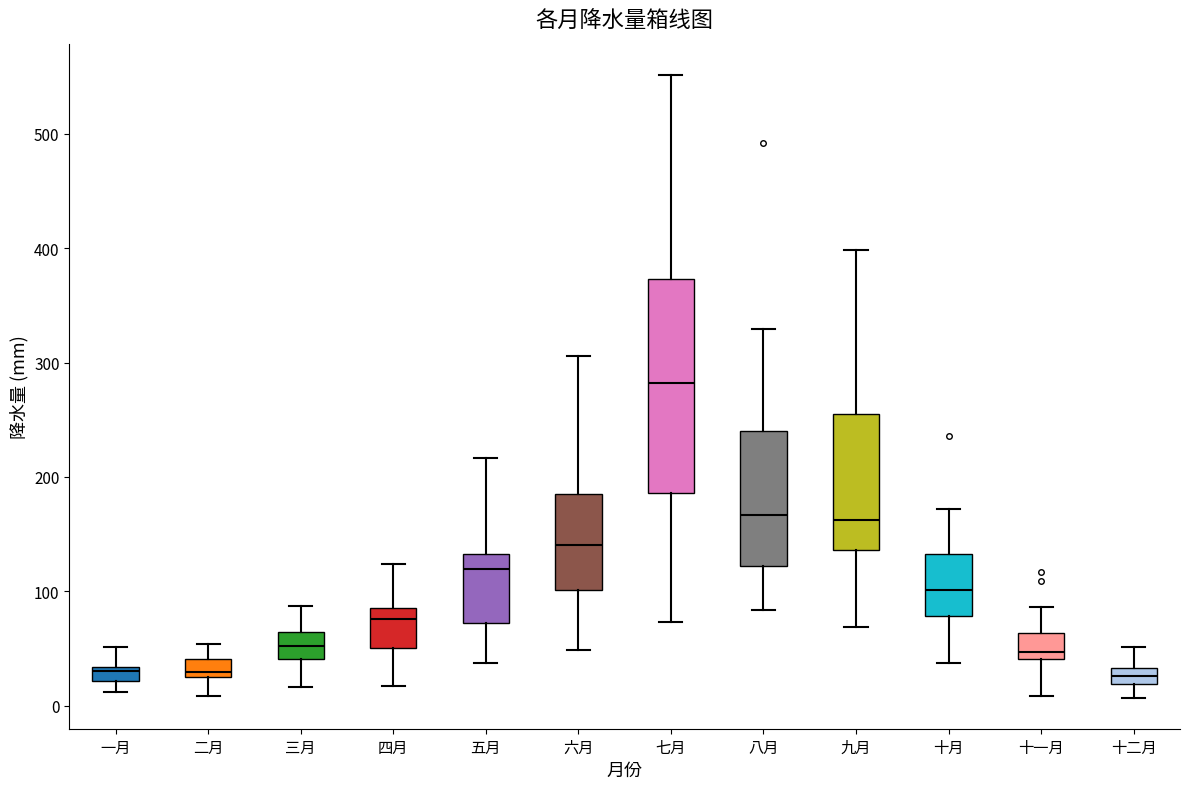

Which box is the tallest, from its lower edge to its upper edge?

七月